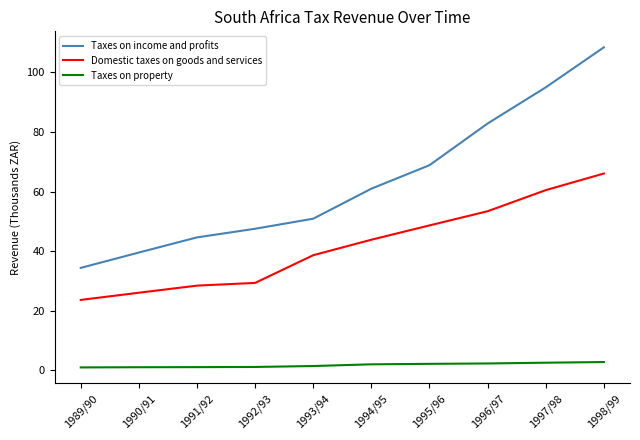

At which category does the chart reach its peak across all series?

1998/99